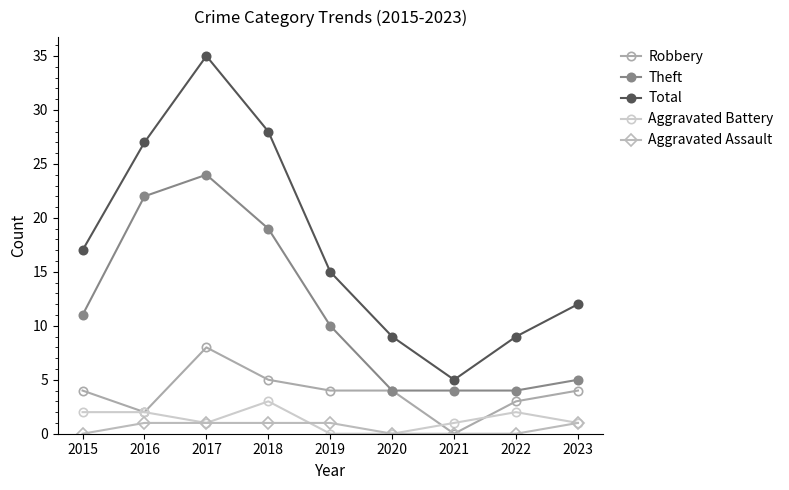

Is the value of Total at 2022 greater than the value of Robbery at 2023?

Yes